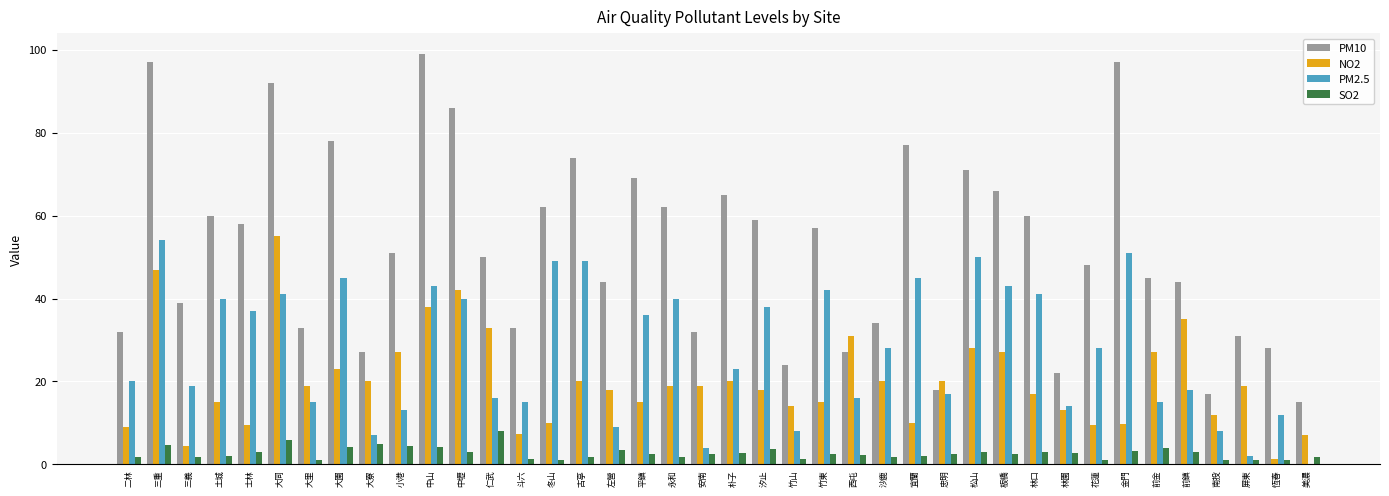

Is the value of SO2 at 中山 greater than the value of PM10 at 美濃?

No